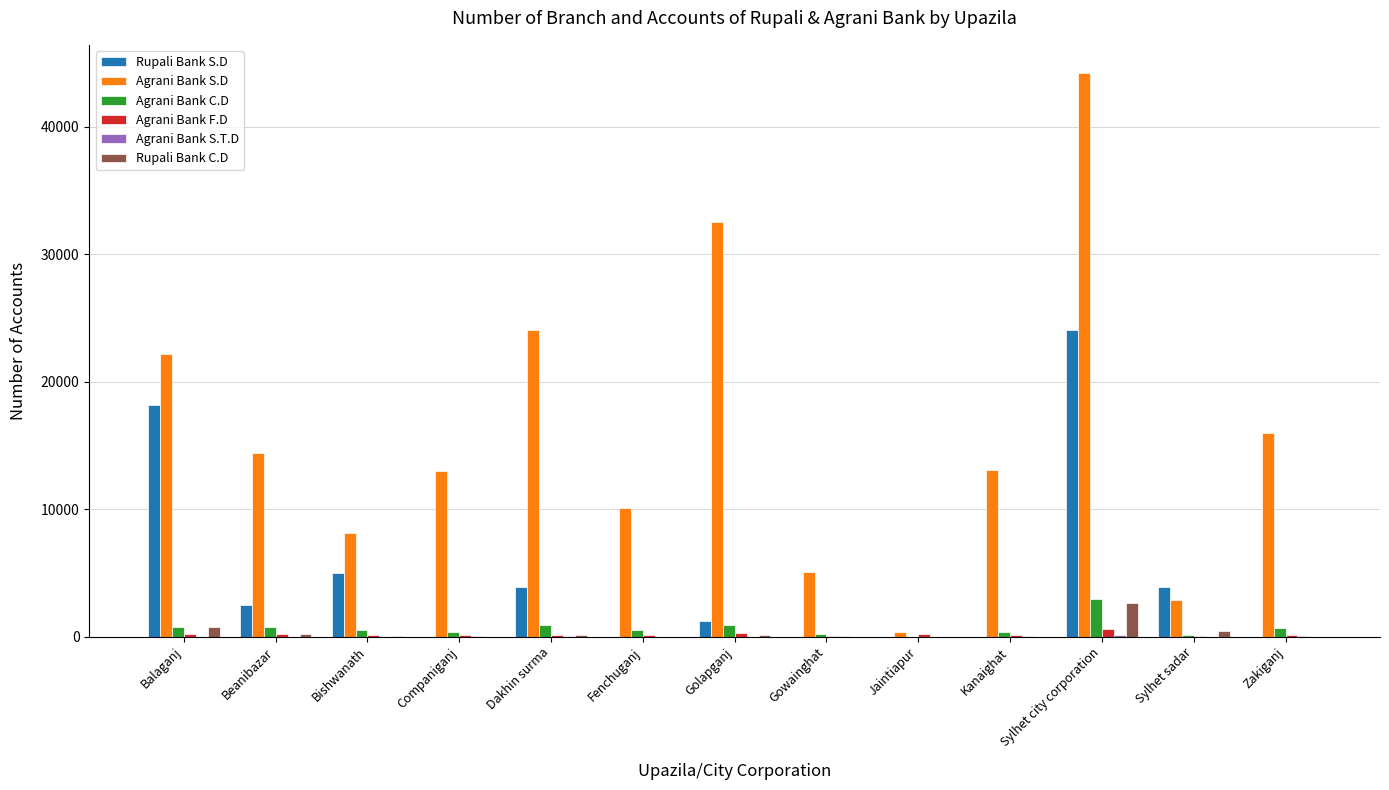

How many groups of bars are there?

13